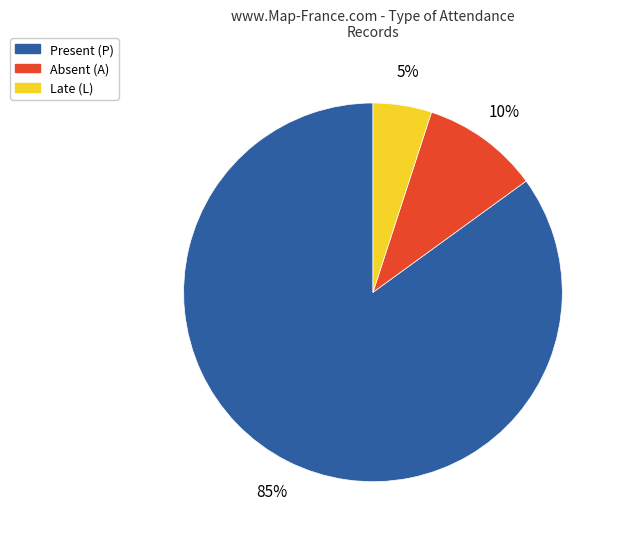

To the nearest percent, what is the average slice percentage?

33%